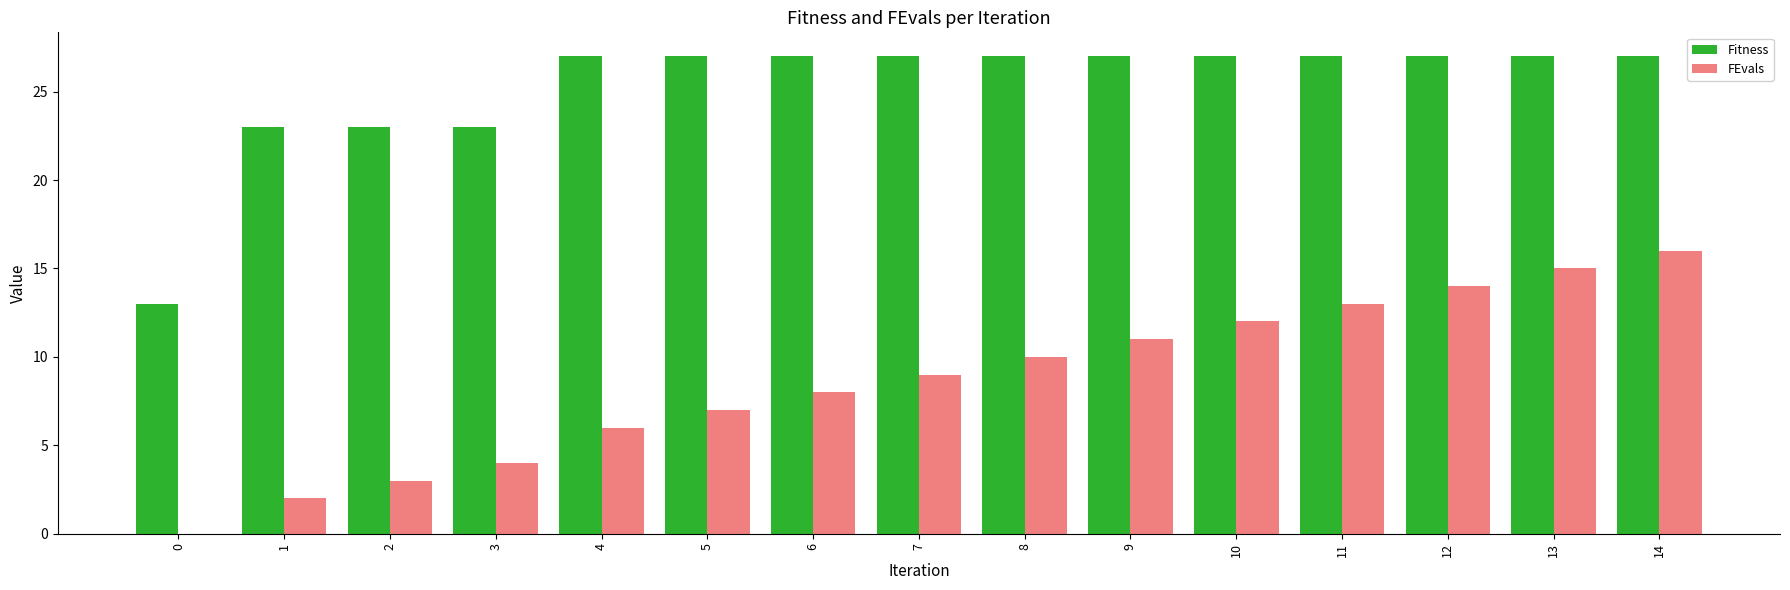

Reading left to right, transcribe all the data shown in this chart.

Fitness: 13	23	23	23	27	27	27	27	27	27	27	27	27	27	27
FEvals: 0	2	3	4	6	7	8	9	10	11	12	13	14	15	16